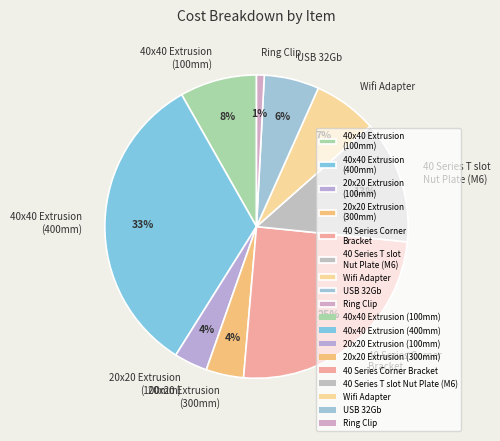

Which has a higher value, 40x40 Extrusion (100mm) or 20x20 Extrusion (100mm)?

40x40 Extrusion (100mm)